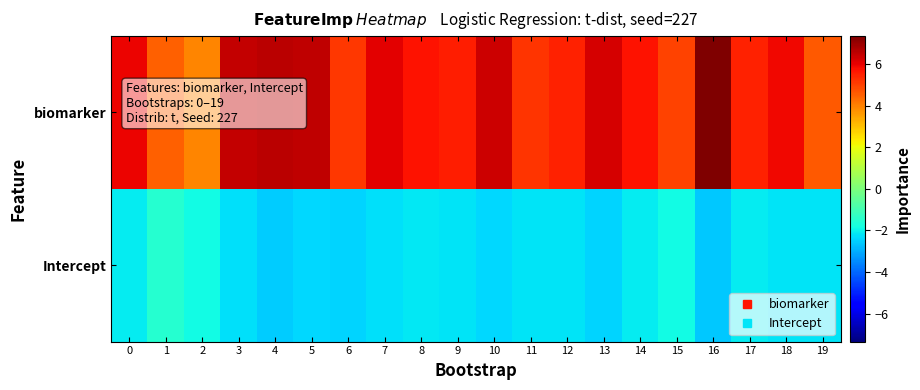

What is the minimum value shown in the chart?

-2.6